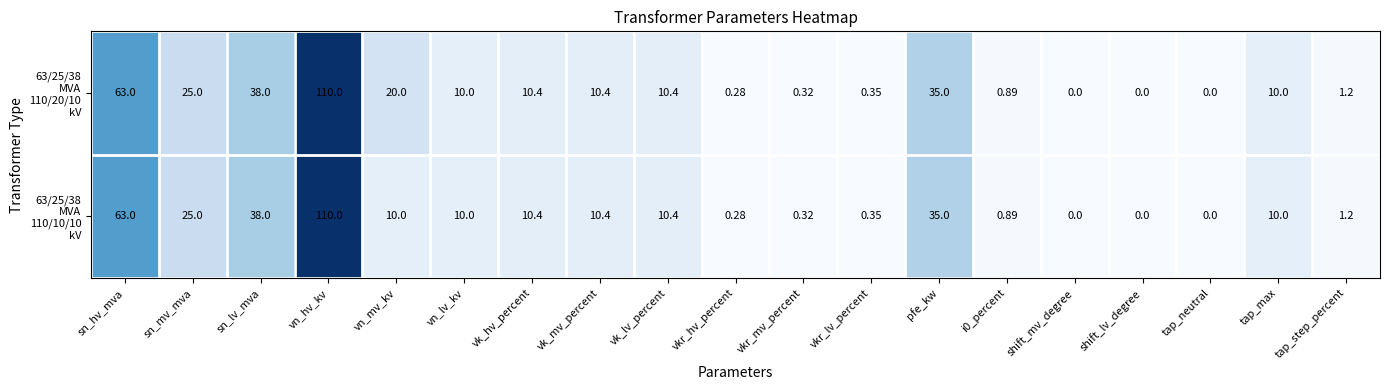

At which category is the sum across all series the highest?

vn_hv_kv